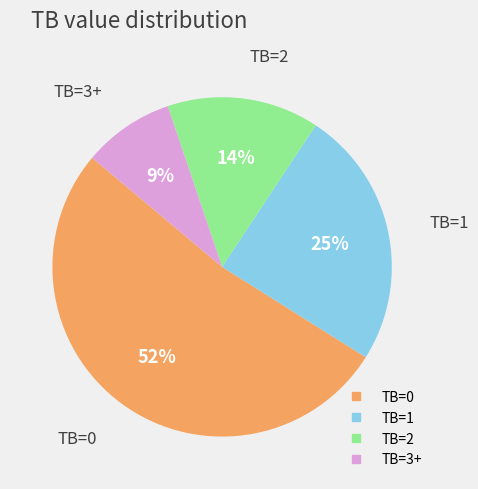

How many segments does this pie chart have?

4